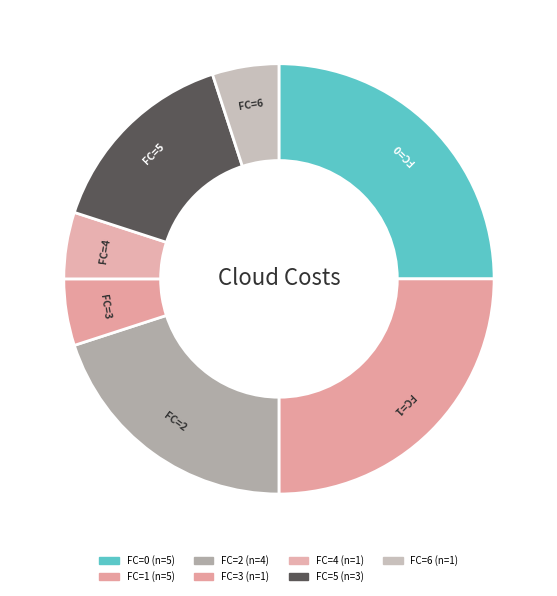

Is the sum of FC=4 and FC=0 greater than half?

No